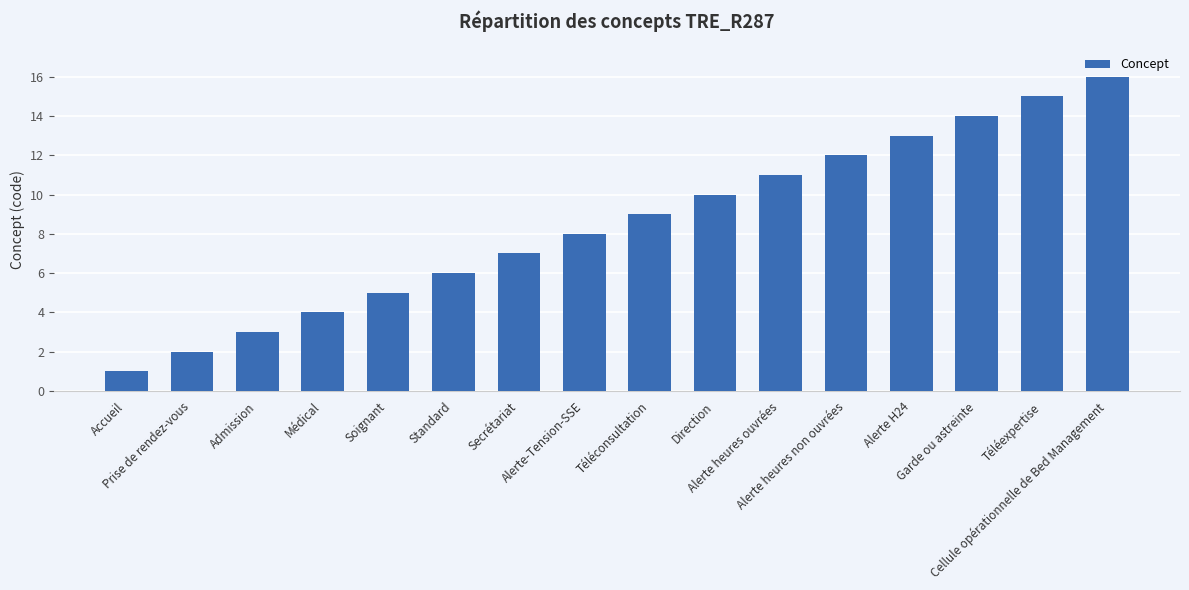

What is the label of the 3rd bar from the left?

Admission